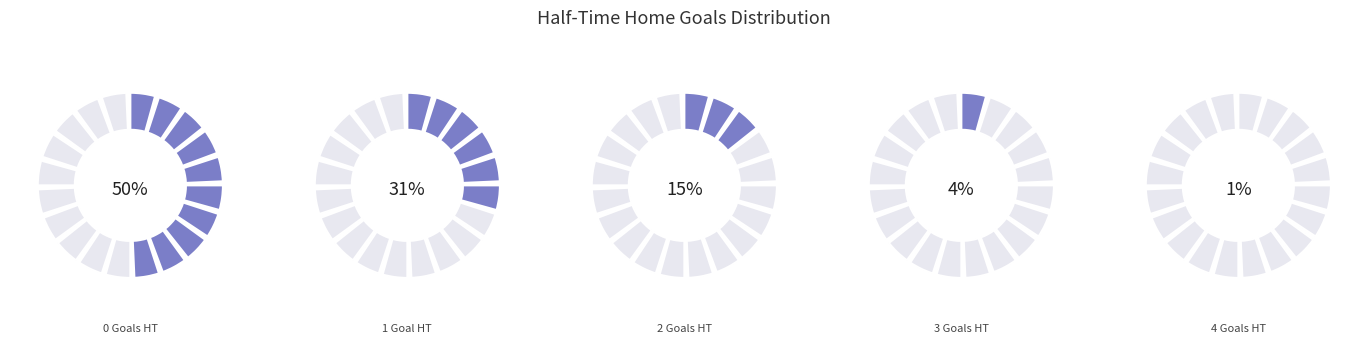

How many segments does this pie chart have?

5